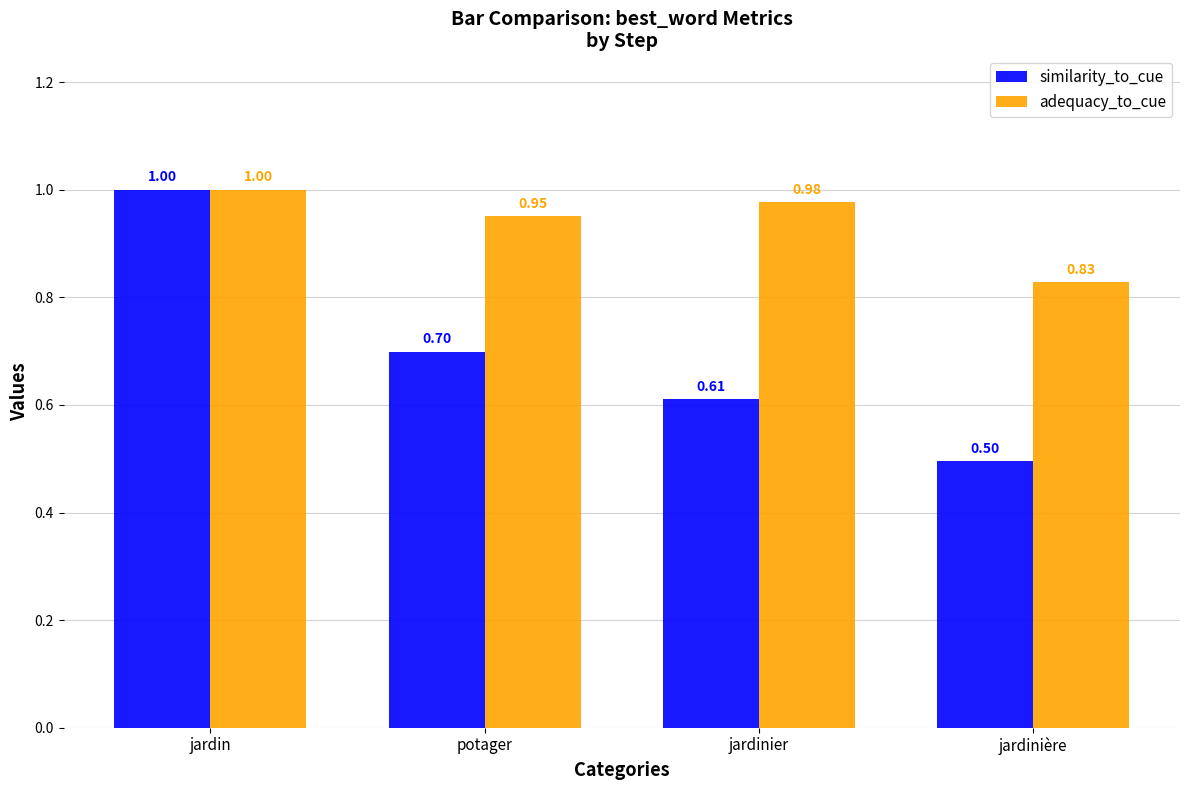

What position from the right is jardinier?

2